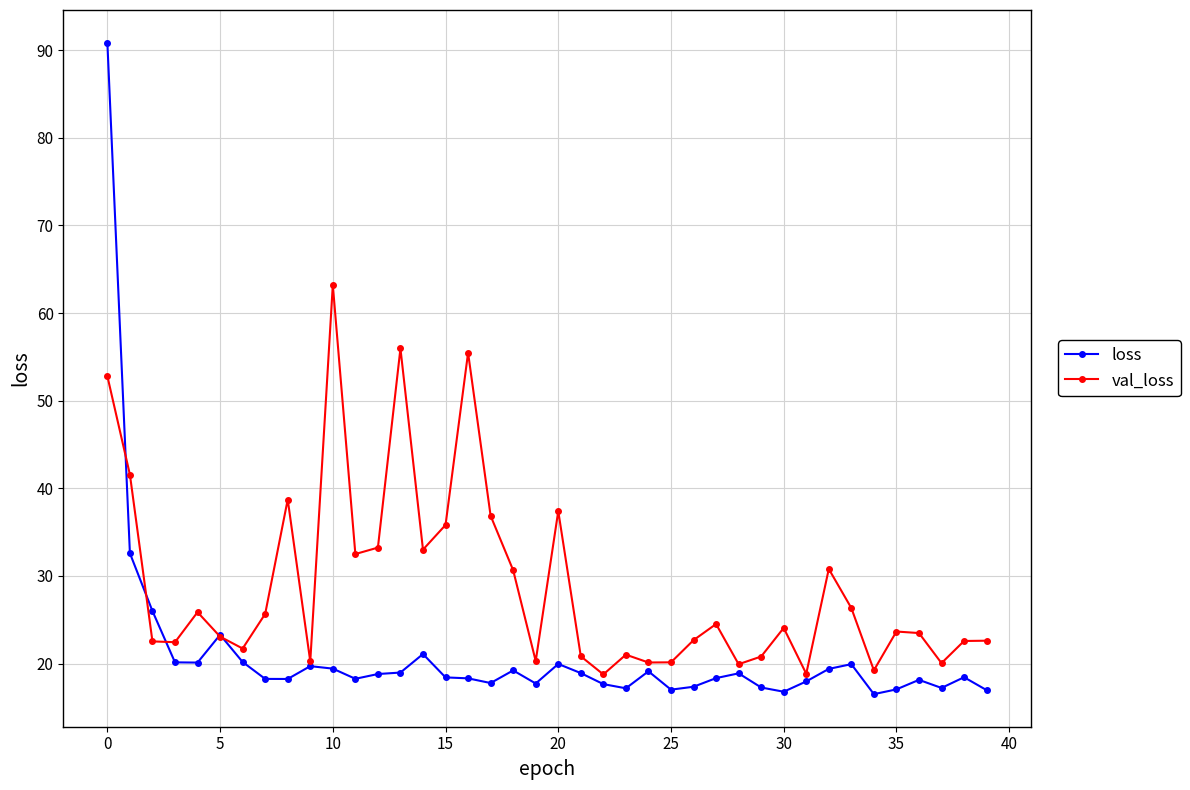

Which series has the largest range (max minus min)?

loss